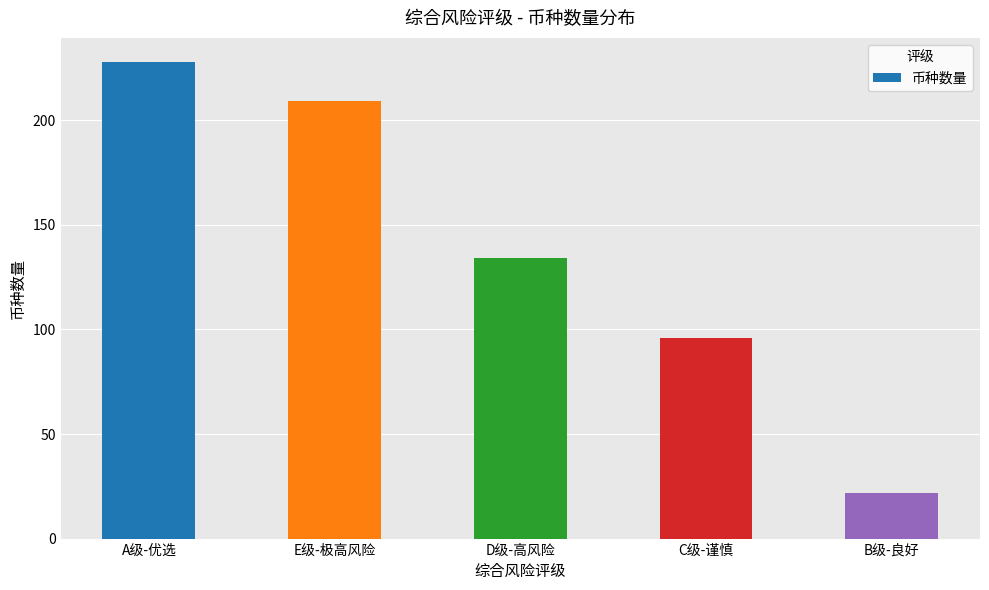

Rank the categories by value from highest to lowest.

A级-优选, E级-极高风险, D级-高风险, C级-谨慎, B级-良好